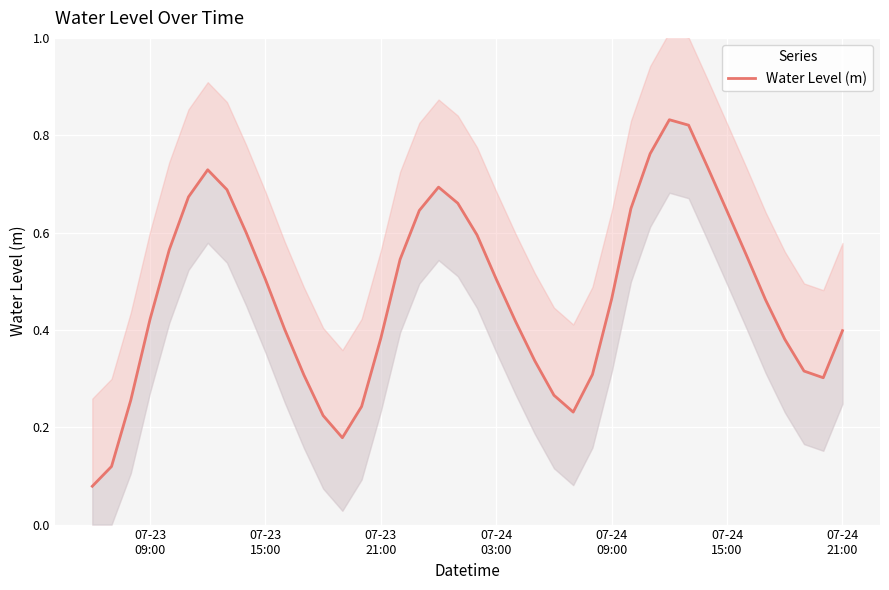

Is it true that the value at 07-24 09:00 is 0.7?

False